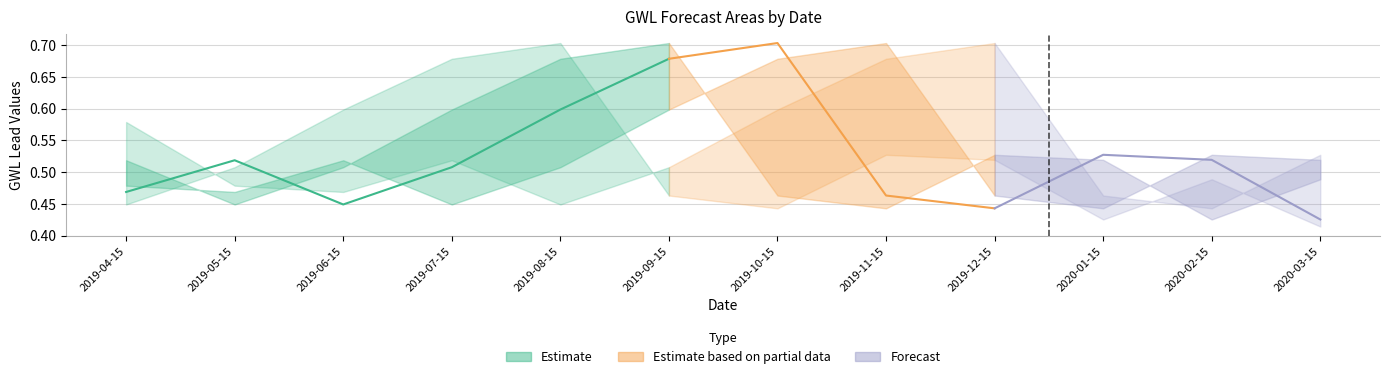

True or false: the data shows 1.1 at 2019-09-15.

False